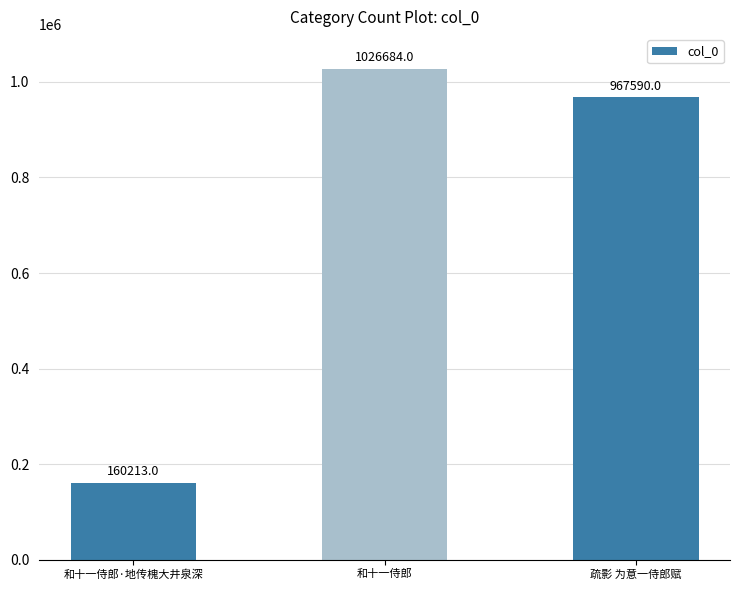

What is the ratio of the value at 和十一侍郎·地传槐大井泉深 to the value at 疏影 为意一侍郎赋?

0.2